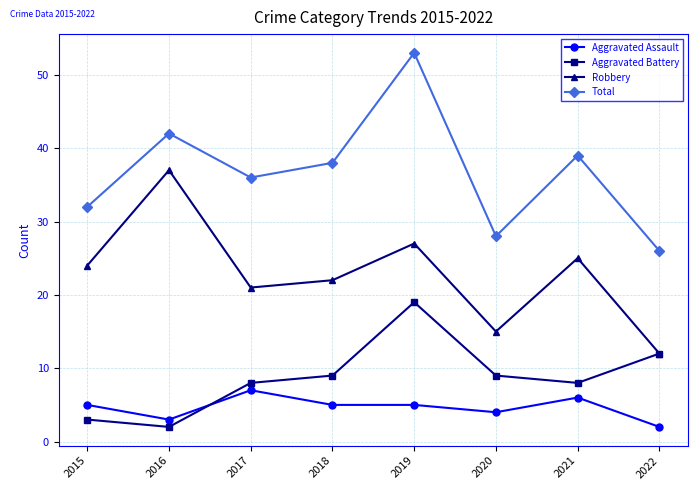

What is the total value across all series at 2020?

56